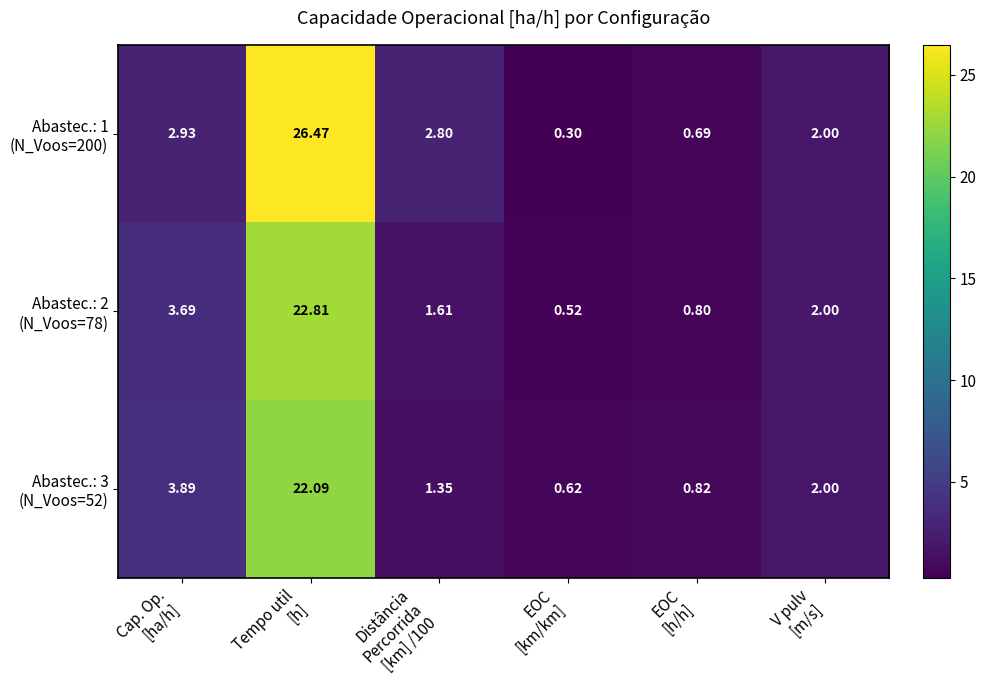

Count the number of data series in this chart.

3